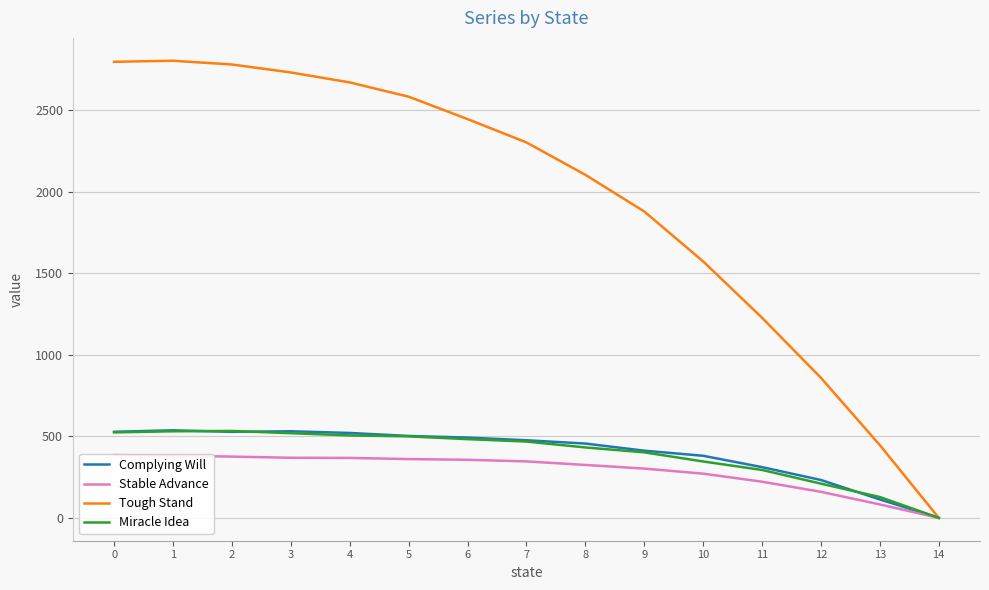

At which label does Tough Stand reach its peak?

1